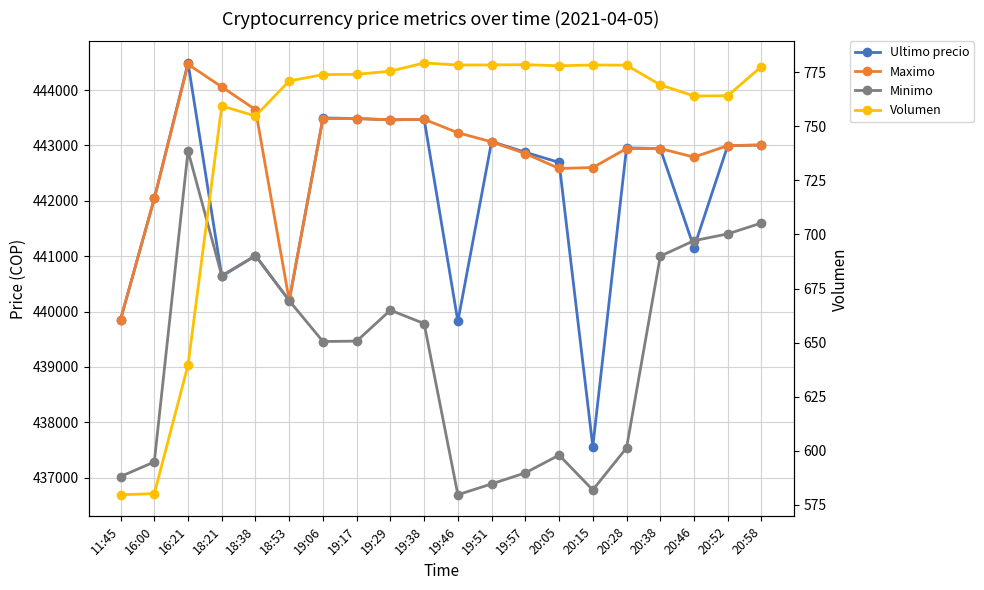

At how many categories does at least one series exceed 253344?

20